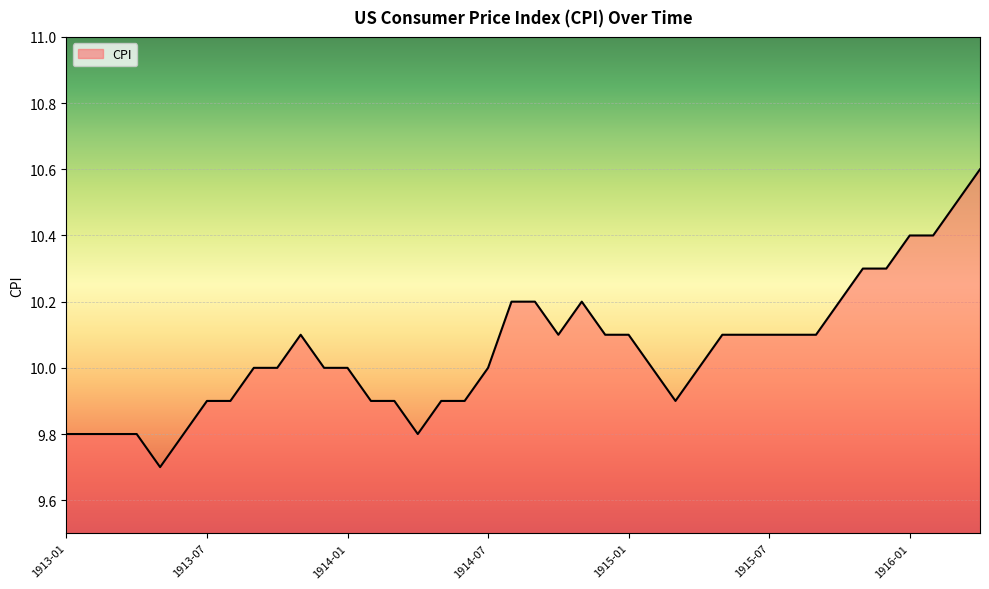

What is the difference between the maximum and minimum values?

0.9